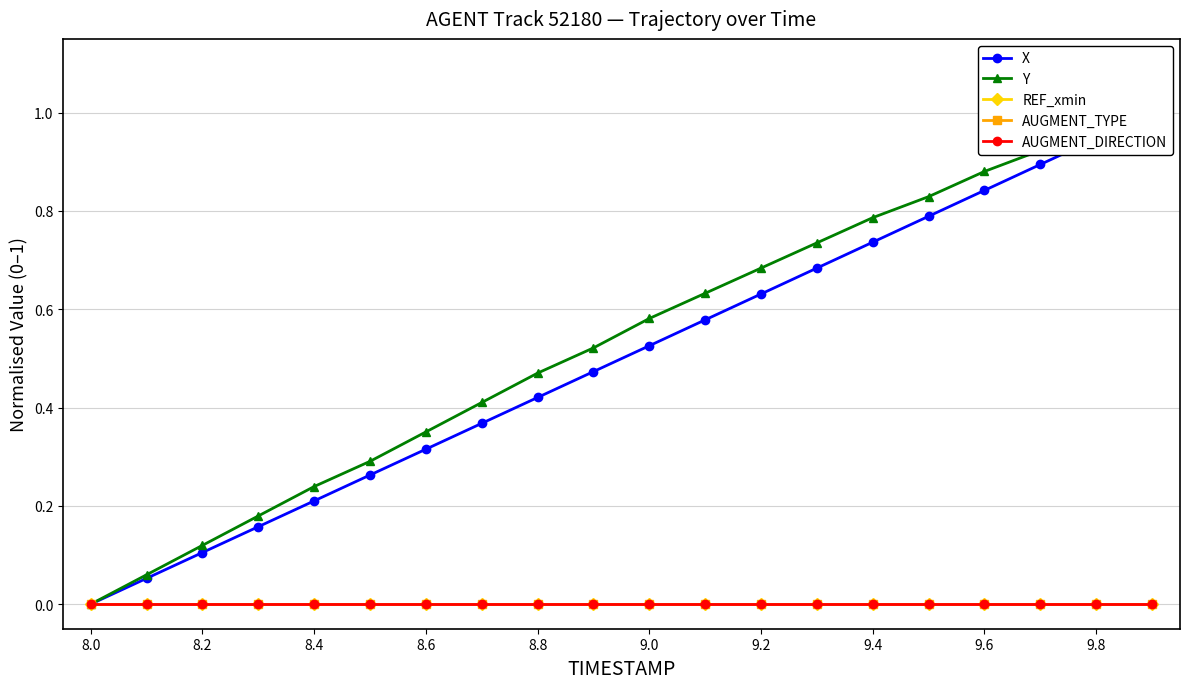

Is the value of AUGMENT_TYPE at 9.8 greater than the value of AUGMENT_DIRECTION at 15?

No